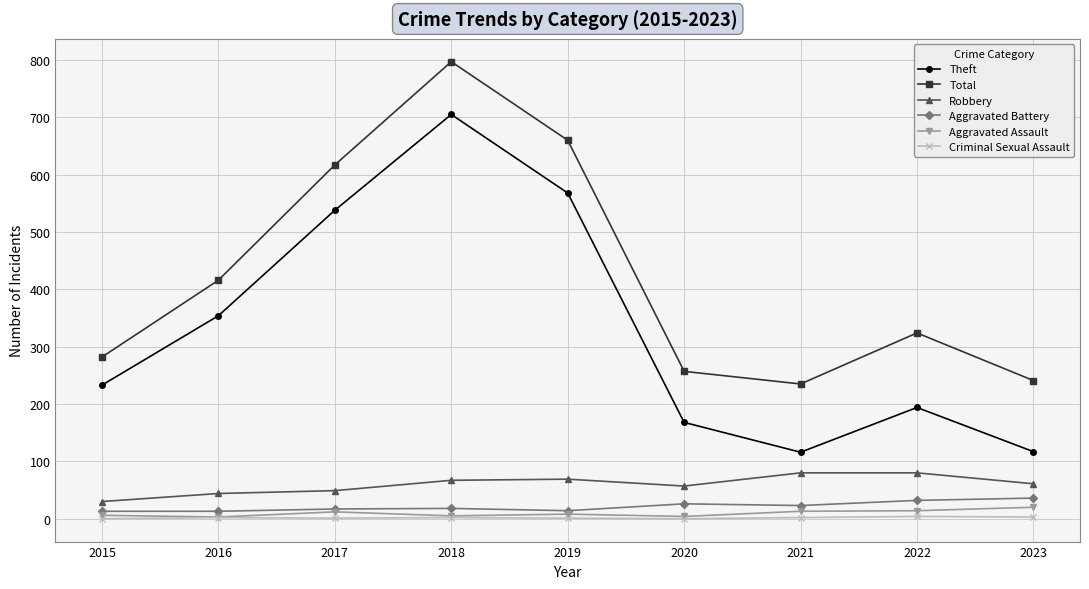

What is the value of the Criminal Sexual Assault point at the 8th from the left?

4